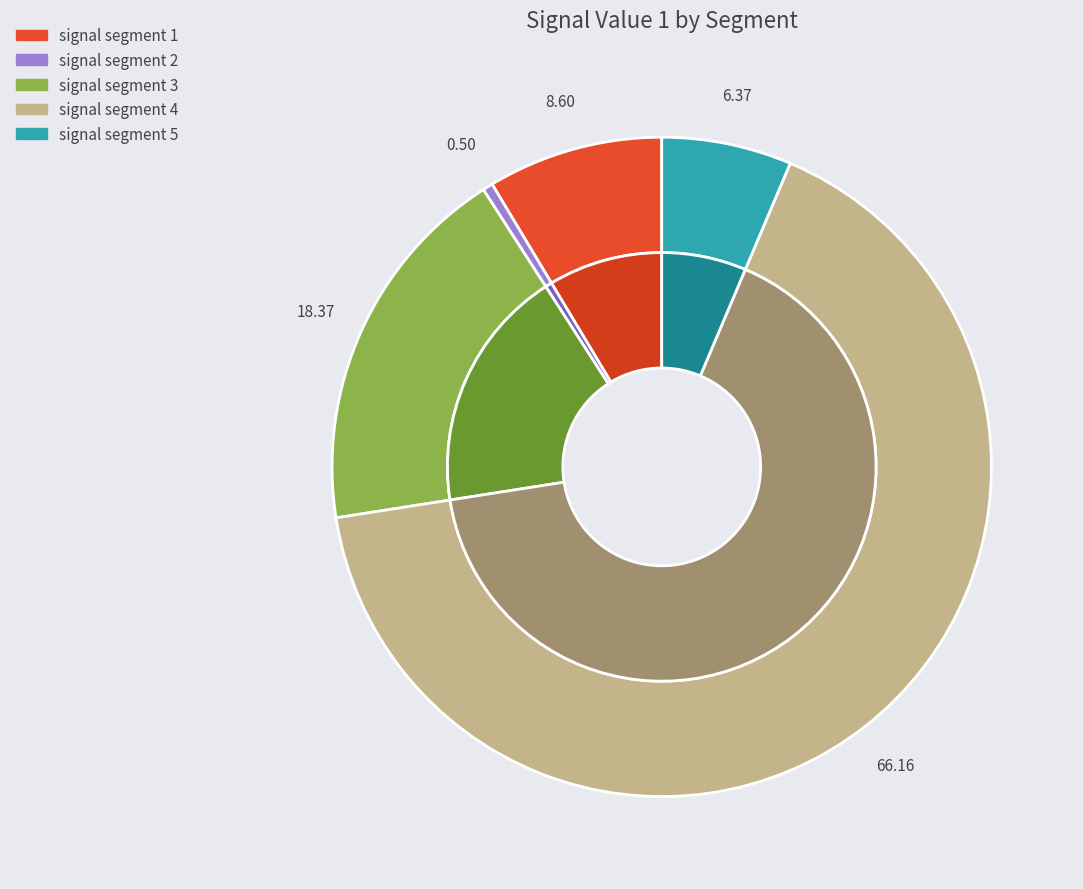

To the nearest percent, what is the difference between the largest and smallest slice percentages?

66%